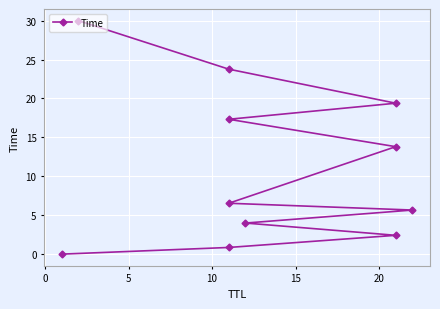

Reading left to right, extract all data points from this chart.

0.0	0.9	2.4	4.0	5.7	6.5	13.8	17.3	19.4	23.8	30.0